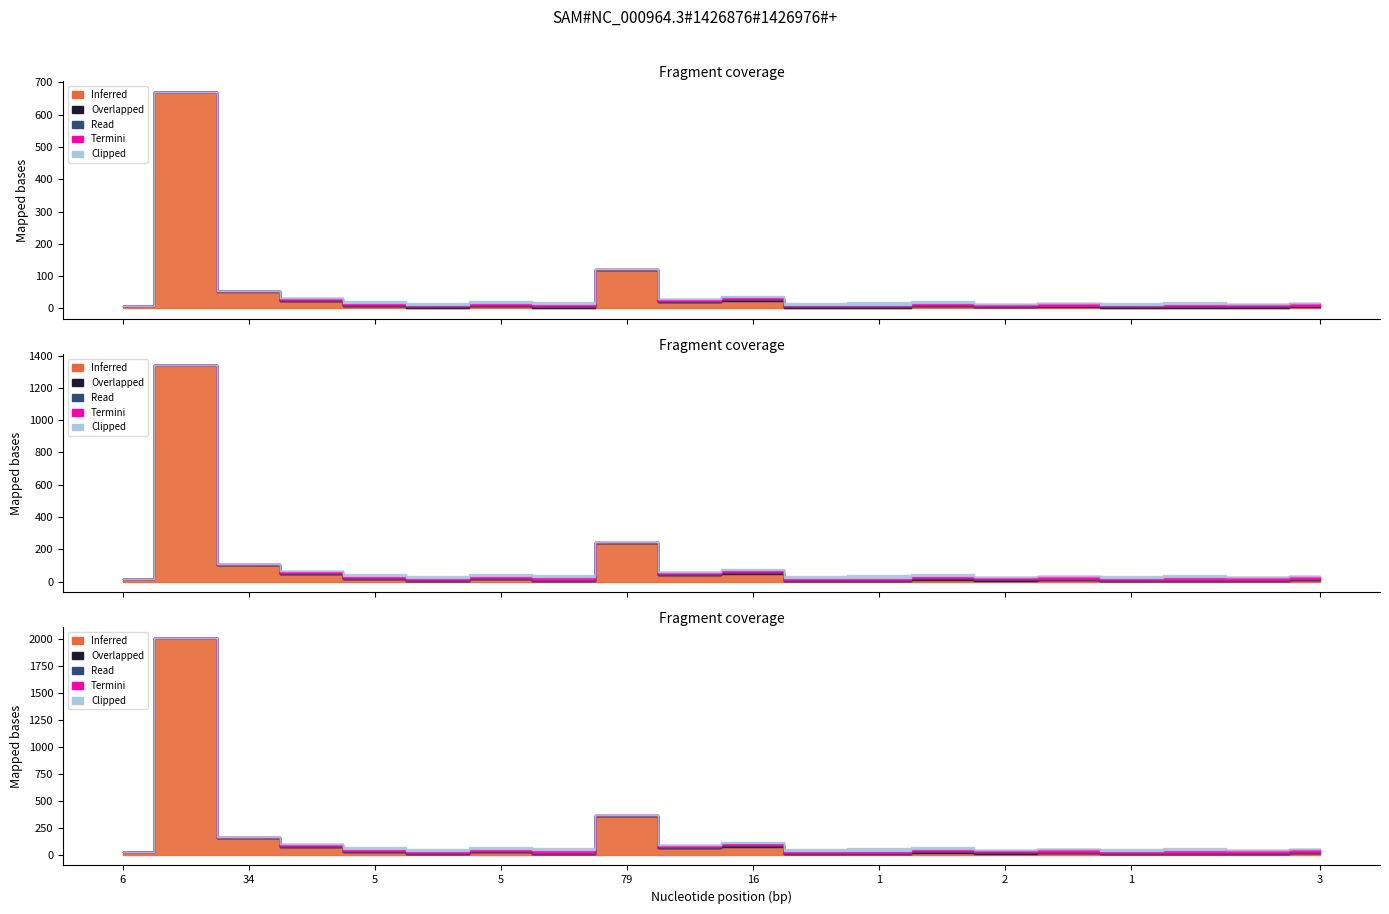

Which series changed the most between 6 and 447?

Inferred